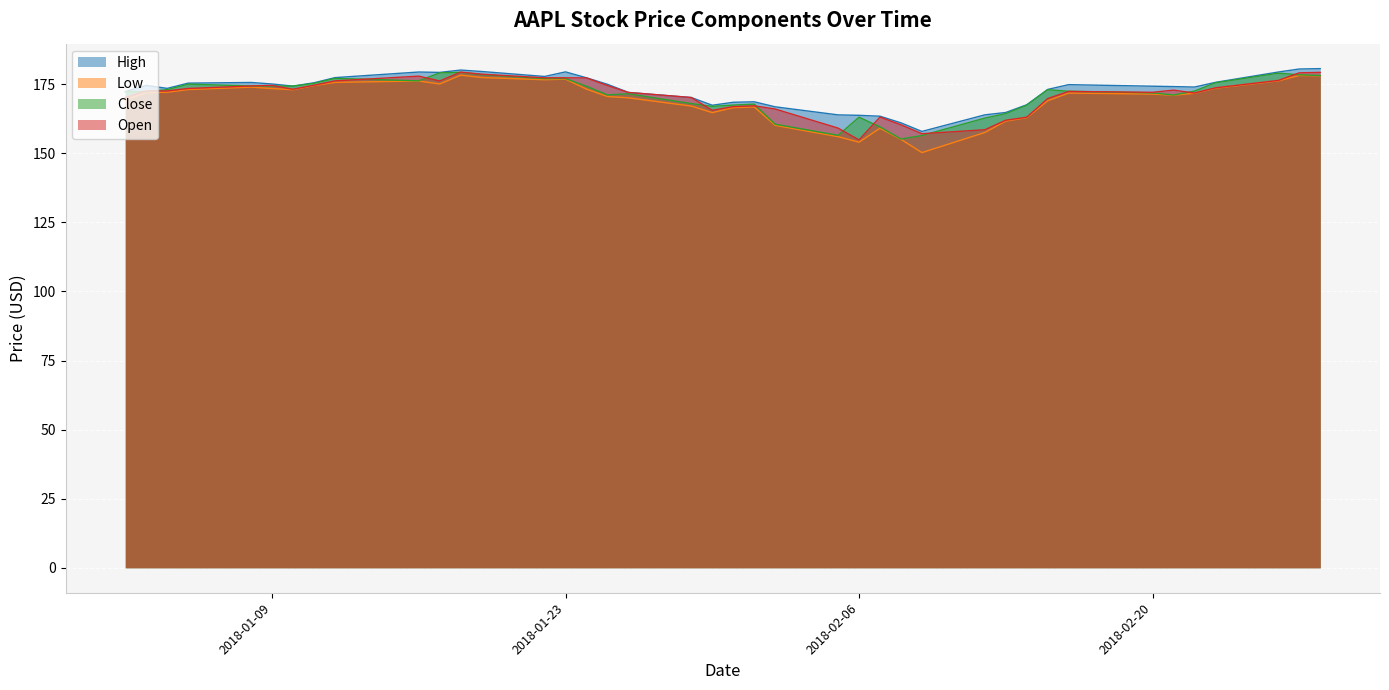

What is the label of the 22nd point from the right?

2018-01-29